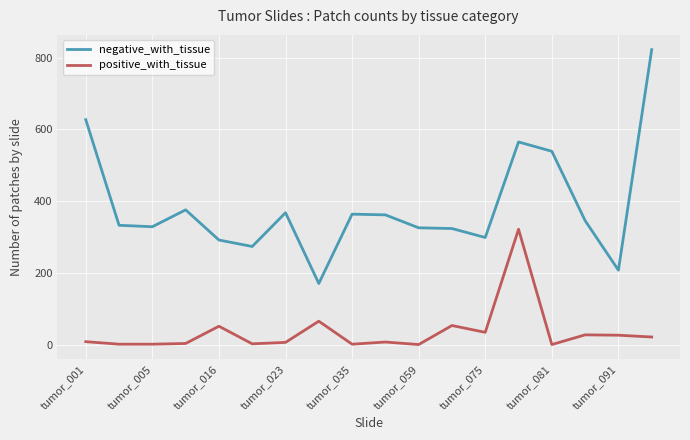

What are all the series names shown in the legend?

negative_with_tissue, positive_with_tissue